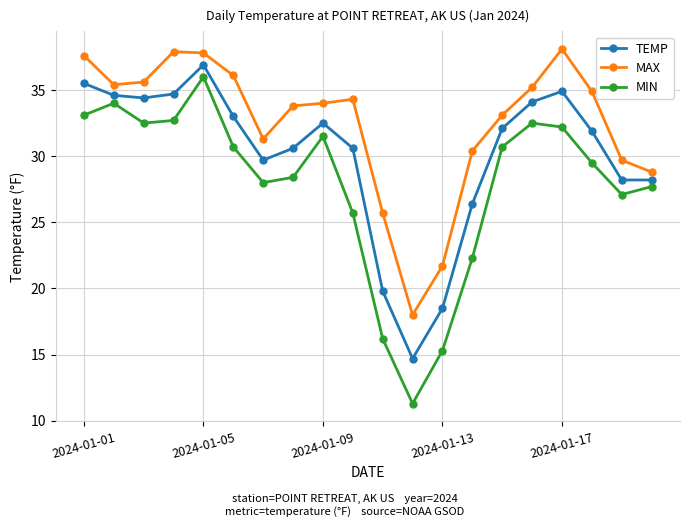

What is the difference between the maximum and minimum values in the MAX series?

20.1